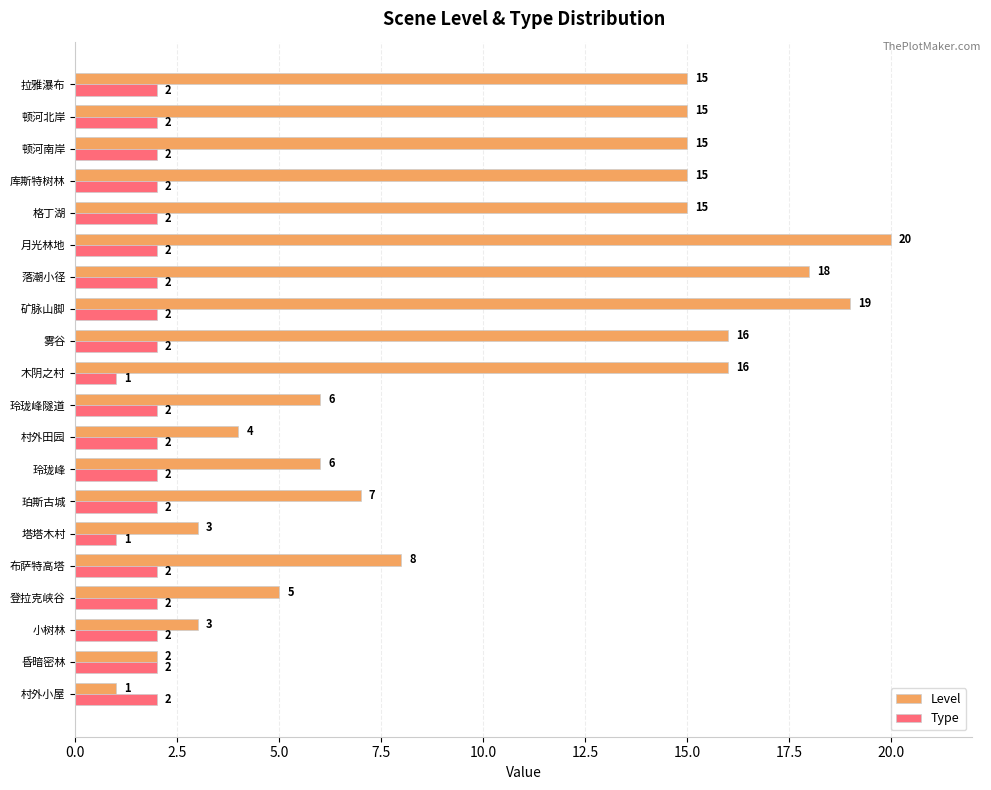

What is the difference between the maximum and minimum values in the Type series?

1